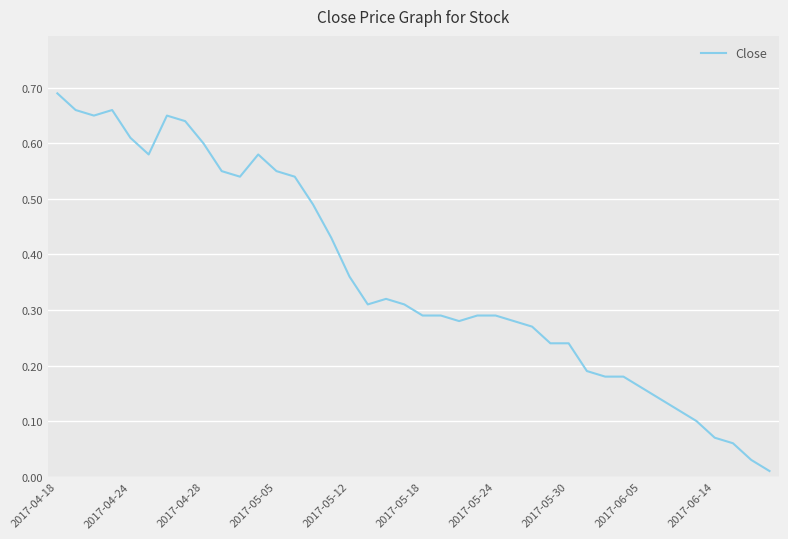

What is the average value?

0.4